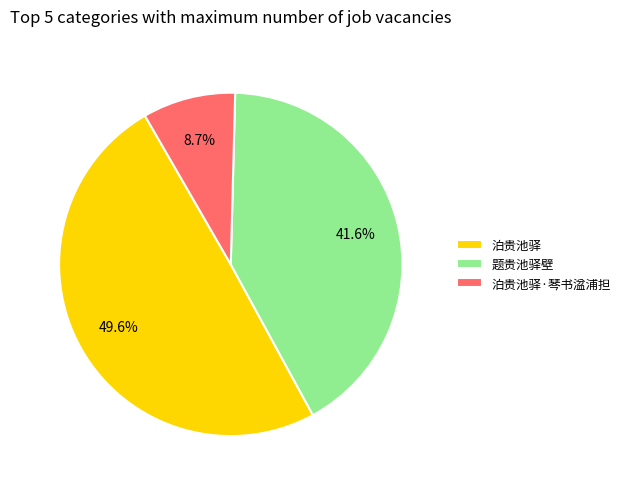

What percentage is the 泊贵池驿 slice, to the nearest percent?

50%